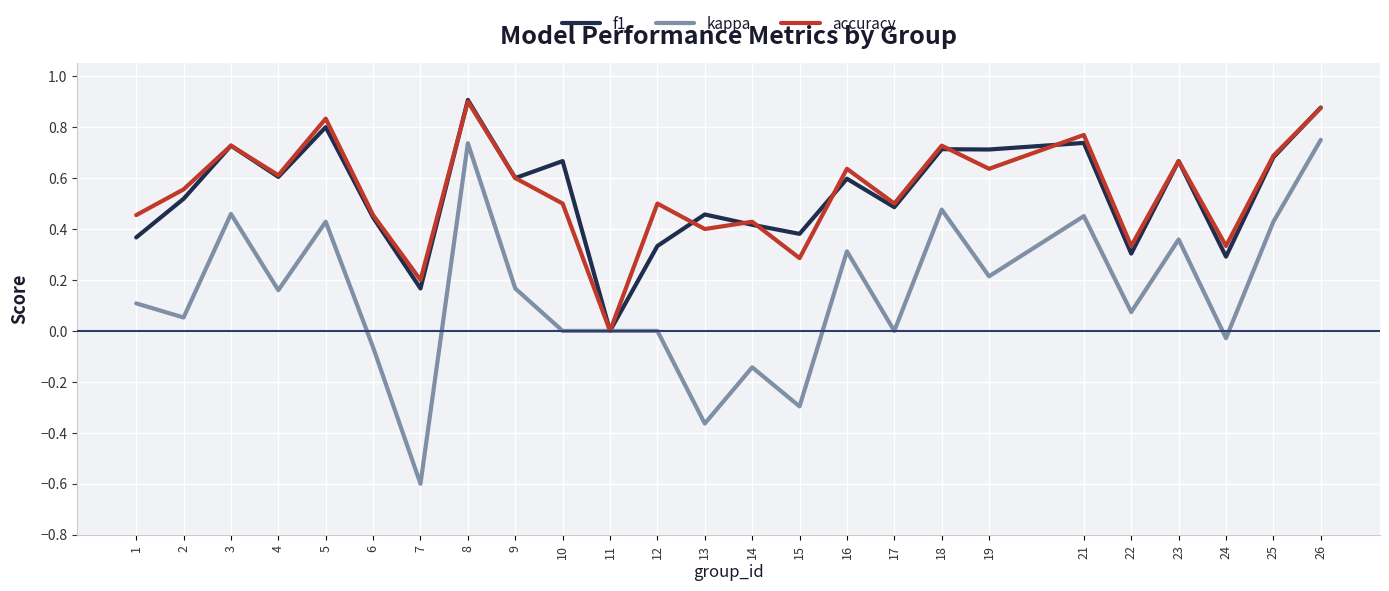

What is the sum of the f1 values at 21 and 12?

1.1